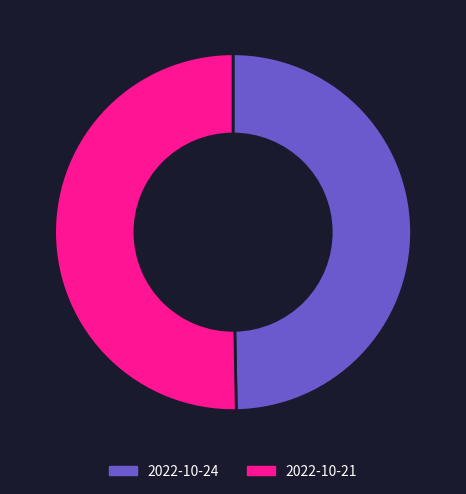

Does 2022-10-21 represent more than half of the total?

Yes